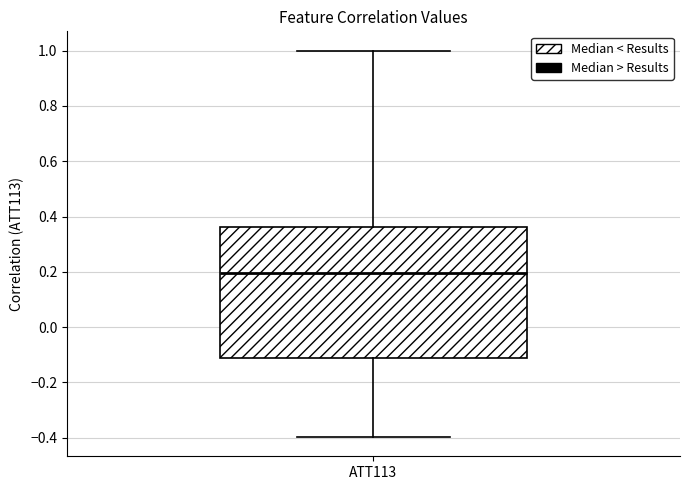

Read this box plot against the y-axis: the position of the median line, the range covered by the box, and the ends of both whiskers. The values are not printed on the chart, so give them approximately, as read against the axis.

median 0.20, box -0.10 to 0.36, whiskers -0.40 to 1.00